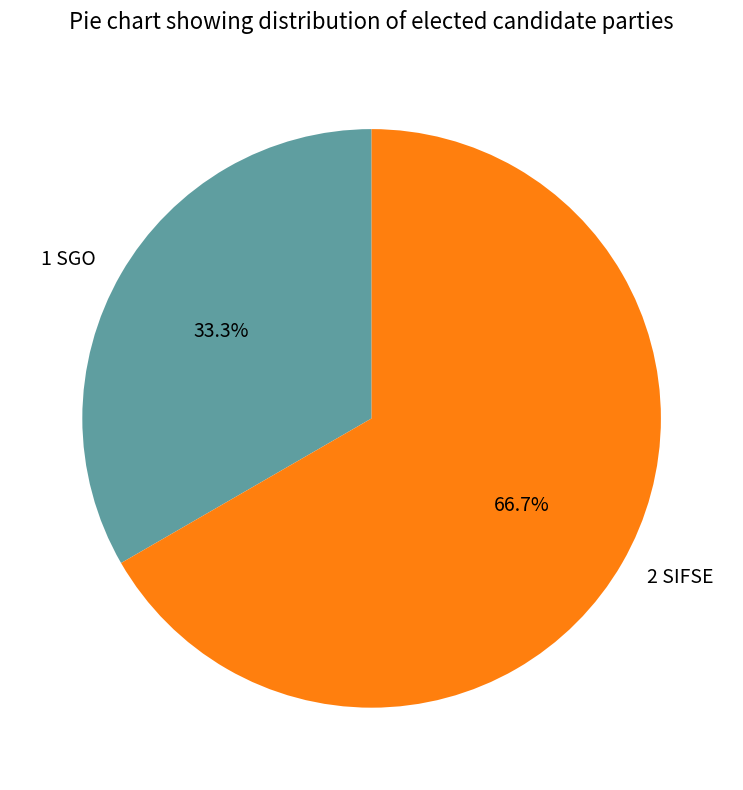

Rank the categories by value from lowest to highest.

1 SGO, 2 SIFSE